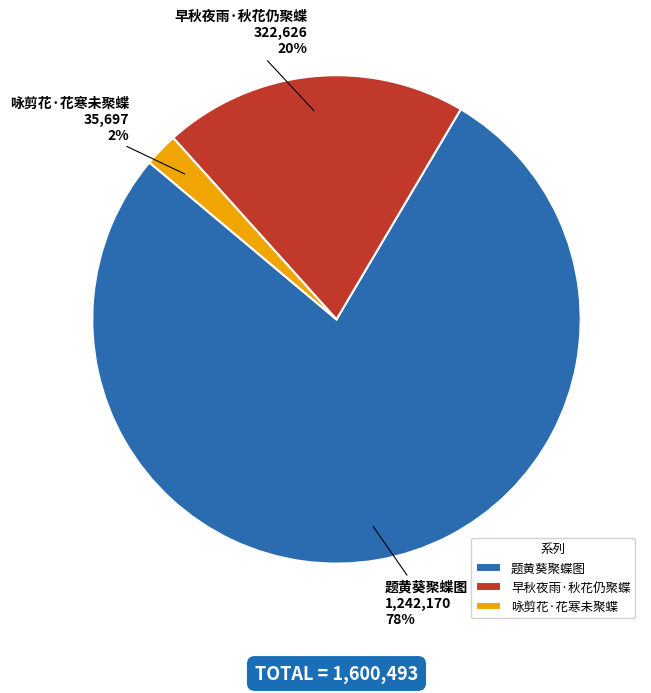

Count the number of slices in the pie.

3